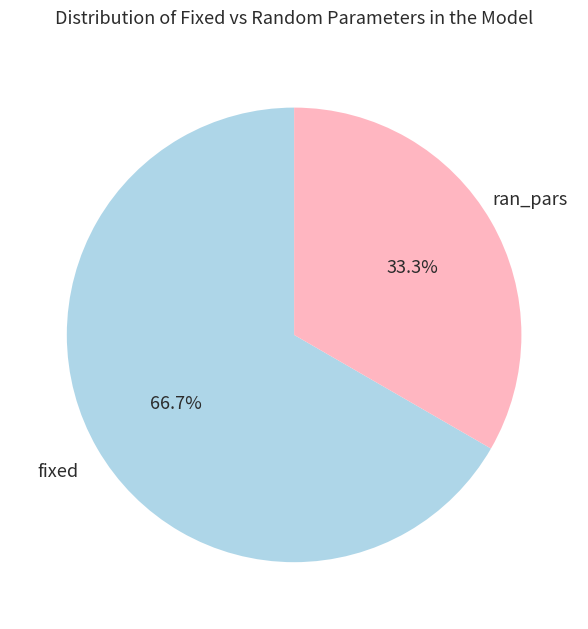

How much of the chart is everything except fixed?

33.3%